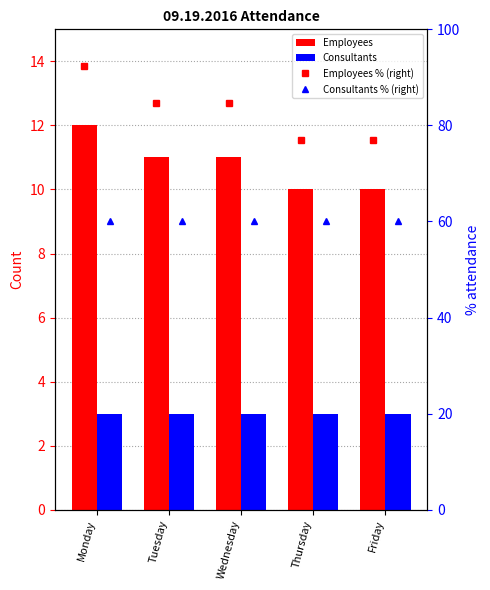

What is the sum of all Employees values?

54.0